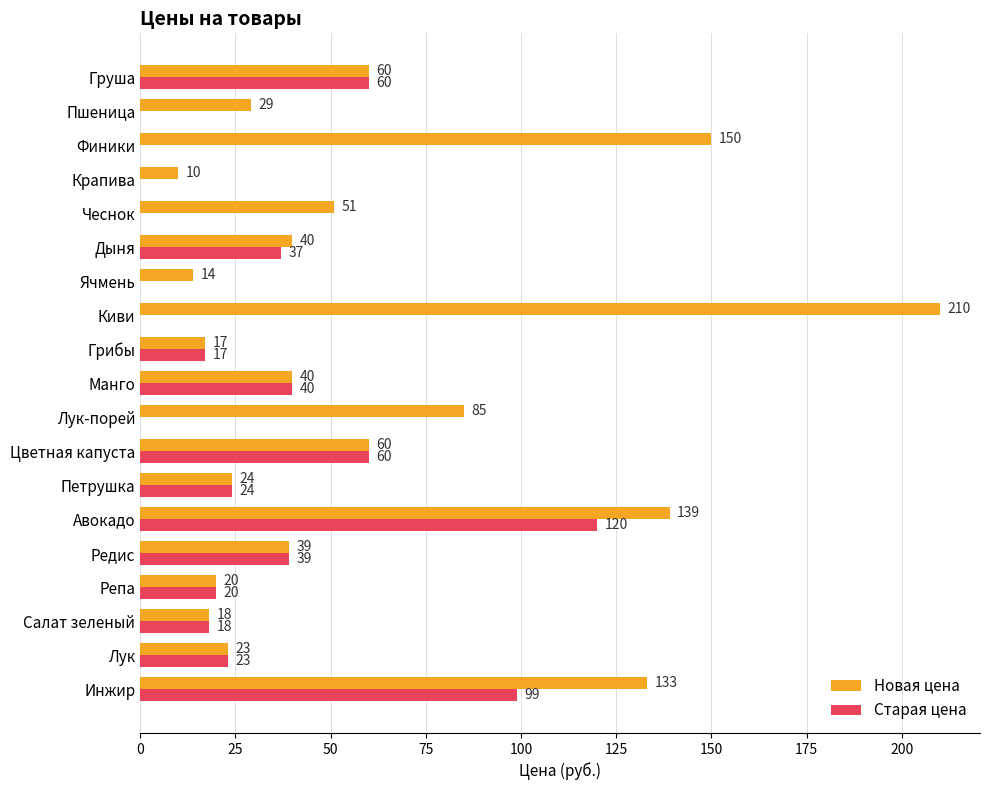

Is it true that Новая цена equals 191 at Инжир?

False